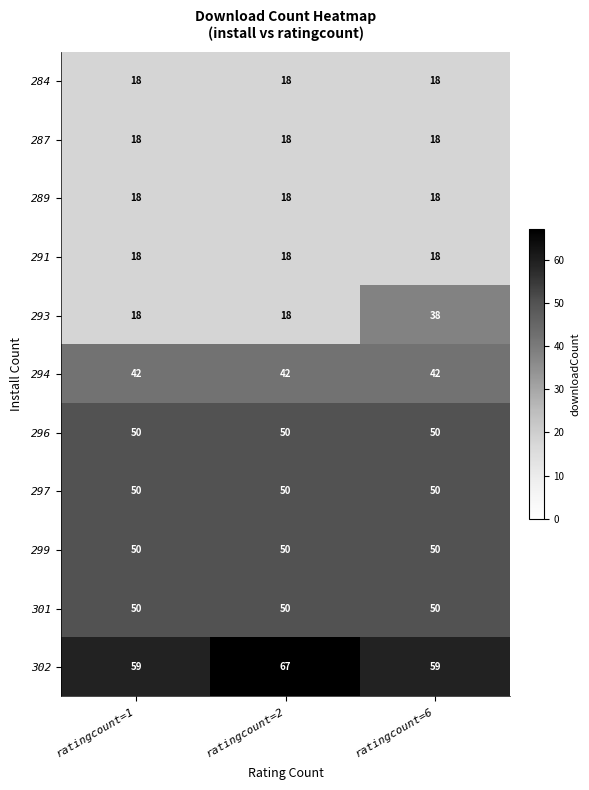

At which category does the chart reach its peak across all series?

ratingcount=2